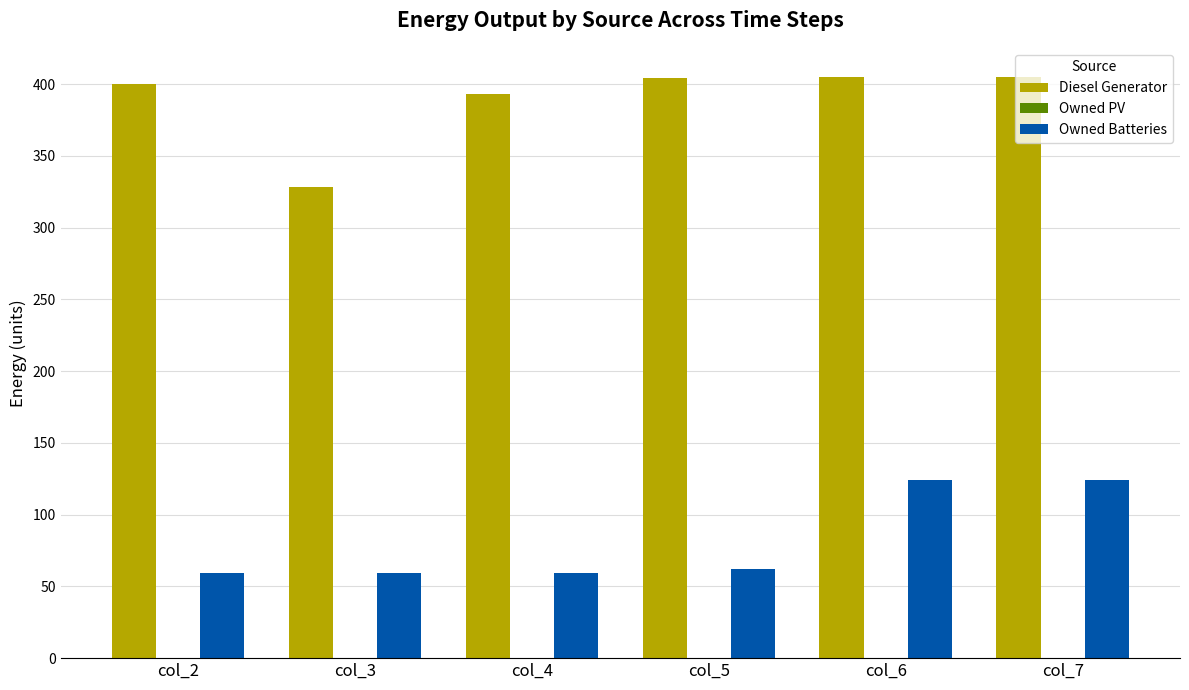

What is the total value across all series at col_4?

452.0